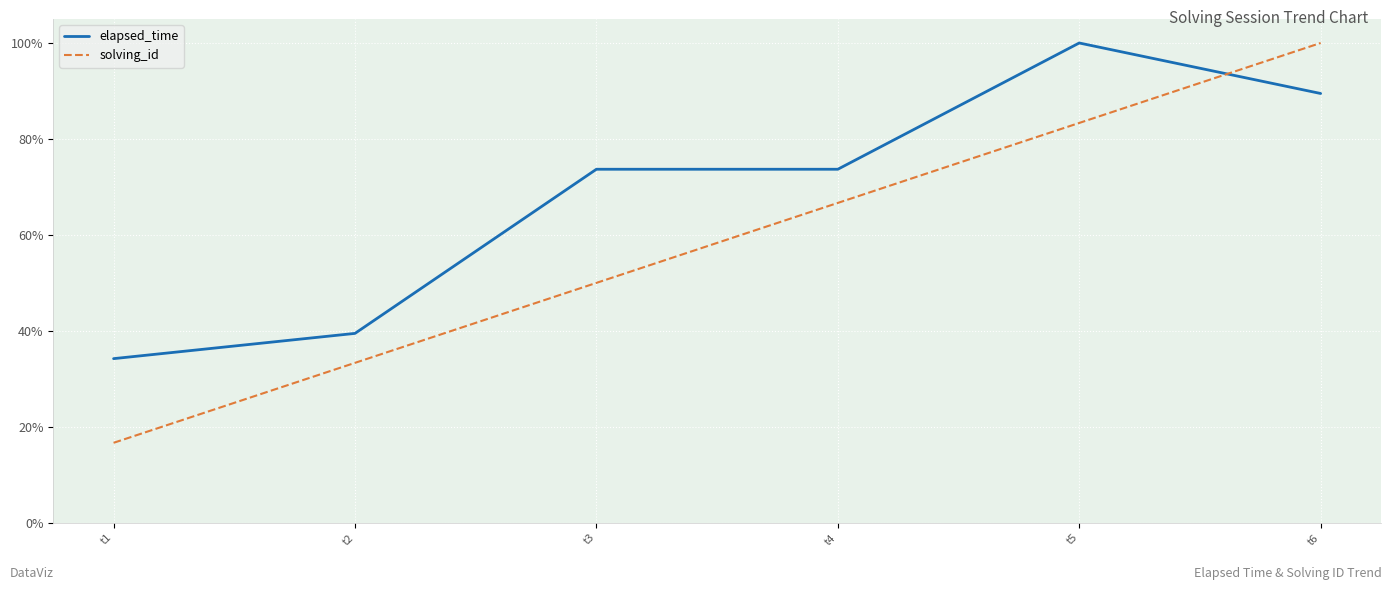

Between t3 and t4, which series saw the biggest shift?

solving_id